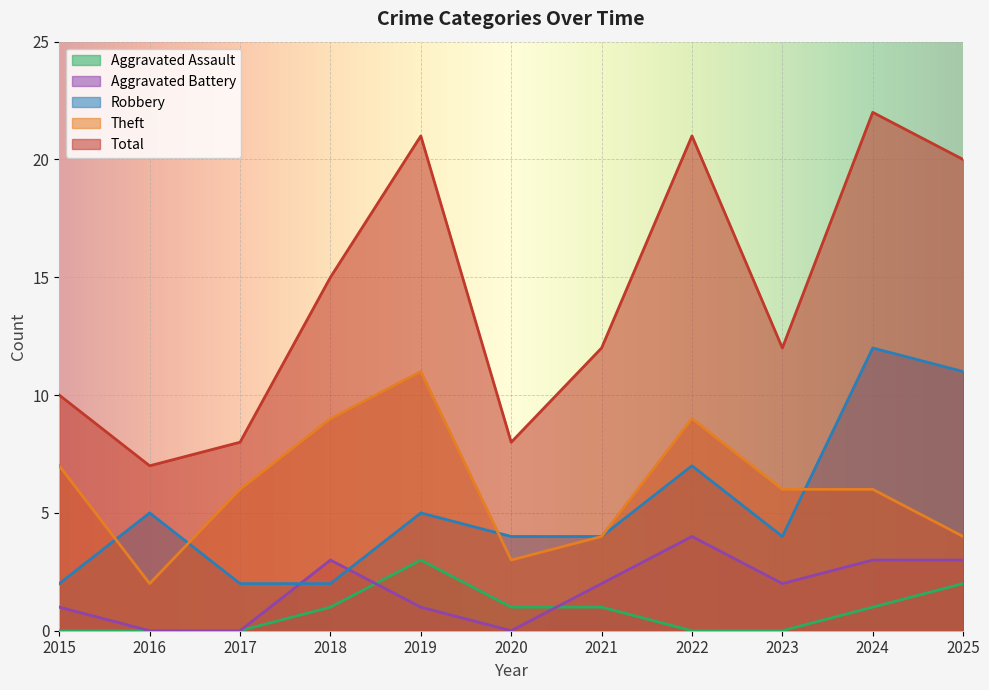

What is the value of the Theft point at the 7th from the left?

4